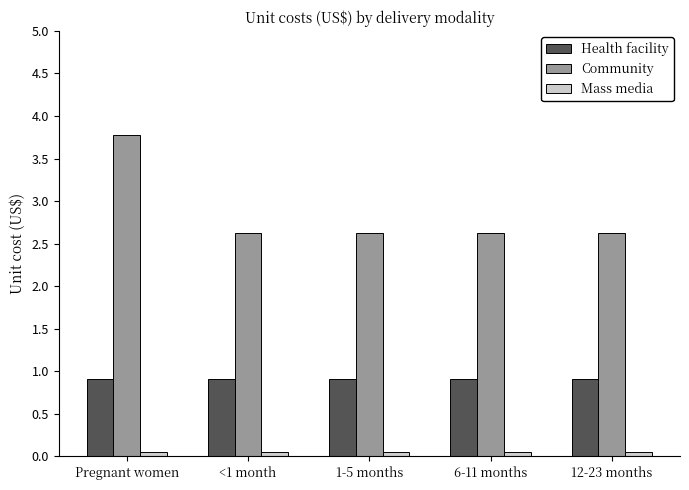

What is the label of the 4th bar from the right?

<1 month